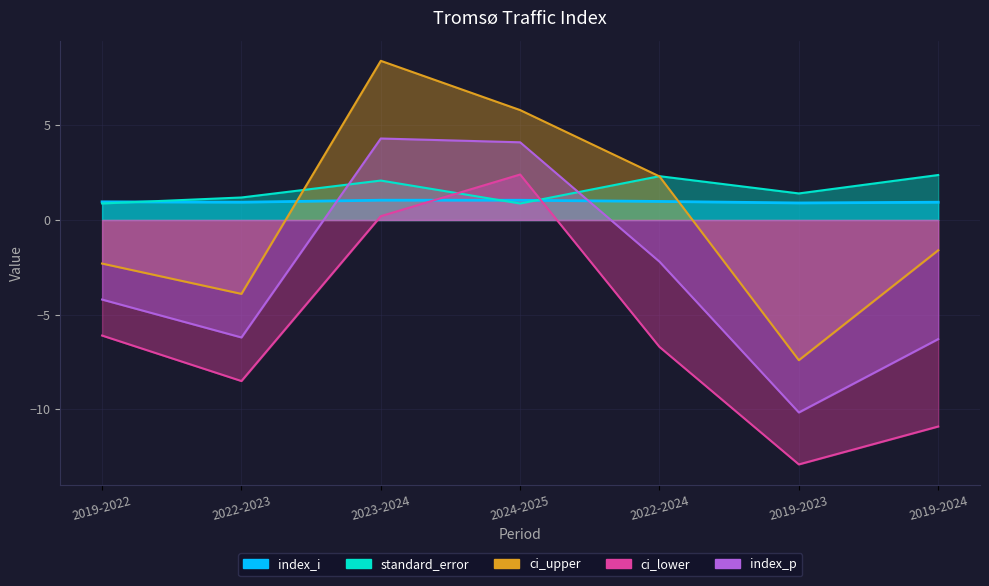

Which category has the lowest value in the ci_lower series?

2019-2023